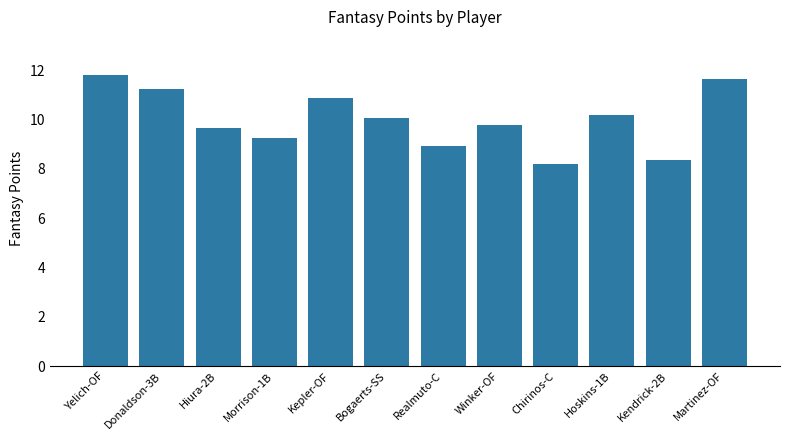

What is the sum of the values at Kepler-OF and Realmuto-C?

19.8